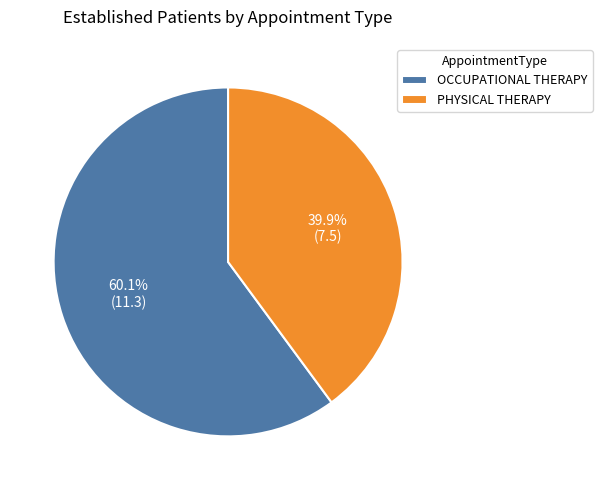

What percentage is NOT represented by OCCUPATIONAL THERAPY?

39.9%